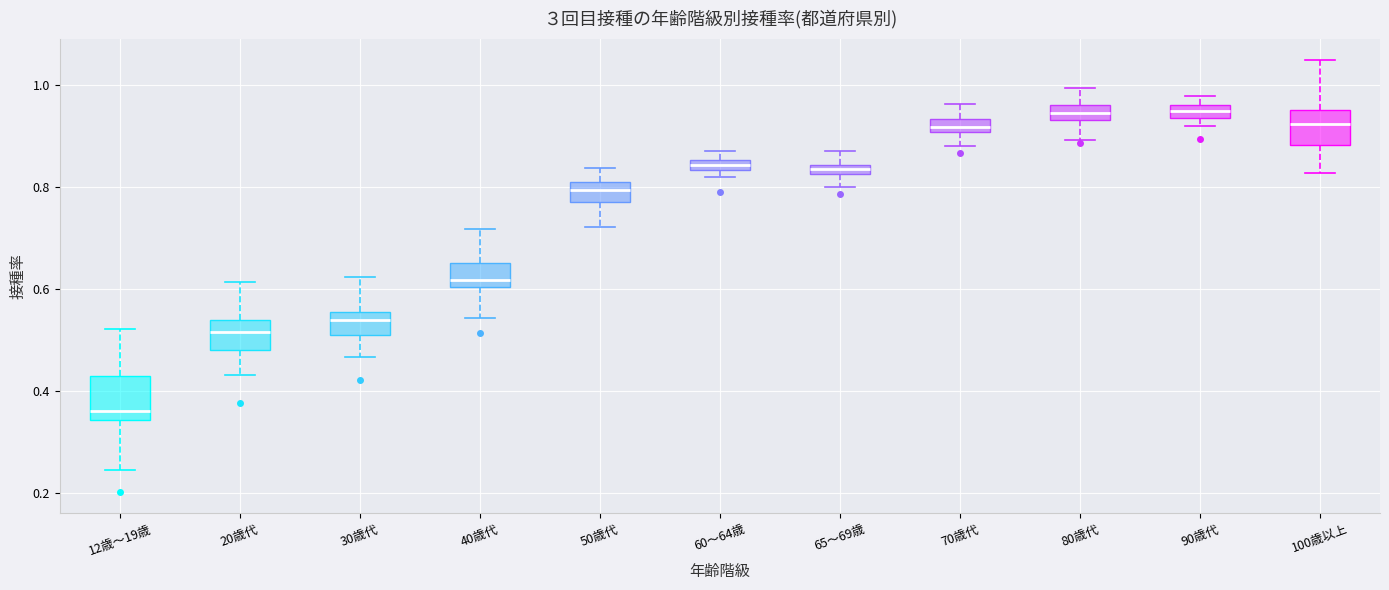

Which box has the lowest median line?

12歳～19歳